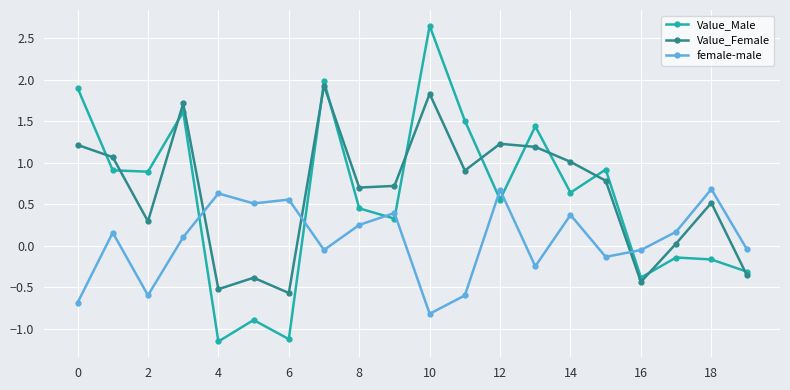

True or false: female-male has more than 2 interior local peaks.

True